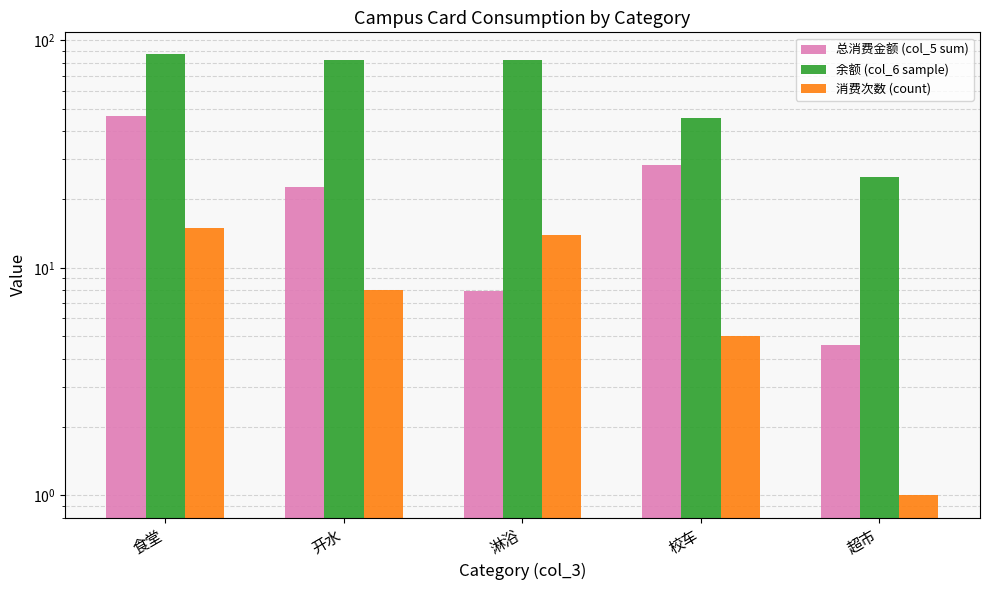

Reading right to left, list all the values displayed in this chart.

总消费金额 (col_5 sum): 4.6	28.4	7.9	22.6	46.4
余额 (col_6 sample): 25.0	45.7	81.8	82.2	86.8
消费次数 (count): 1.0	5.0	14.0	8.0	15.0